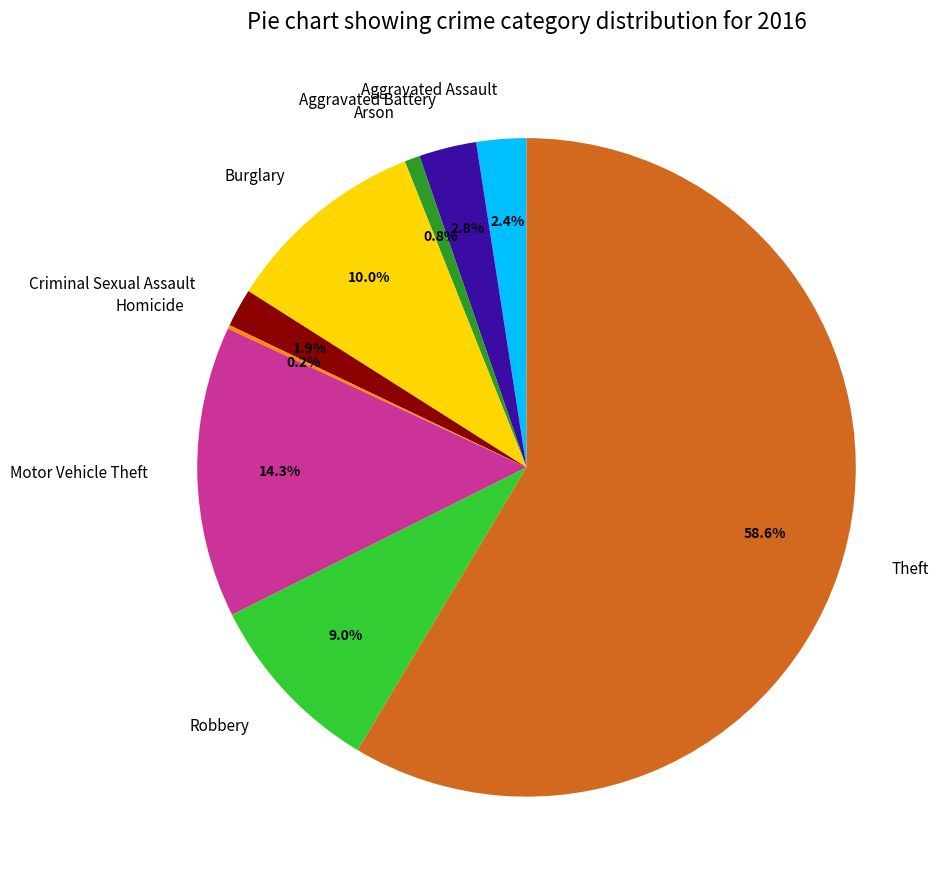

Which has a higher value, Burglary or Motor Vehicle Theft?

Motor Vehicle Theft